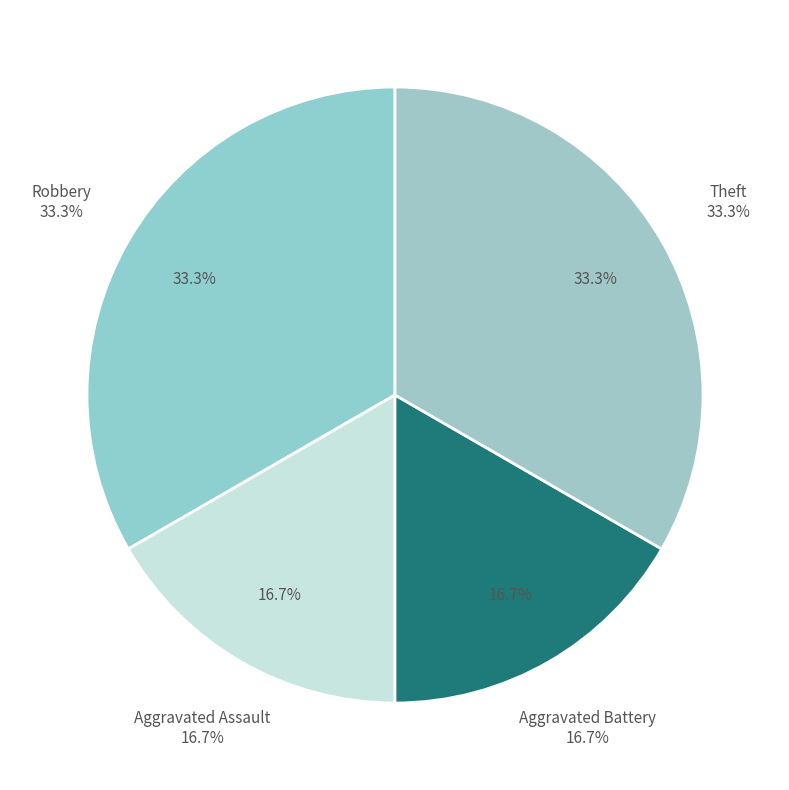

What is the total percentage of Aggravated Assault and Robbery?

50.0%